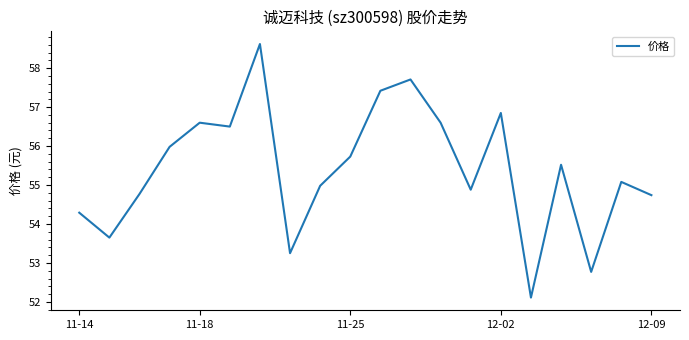

What is the maximum value shown in the chart?

58.6